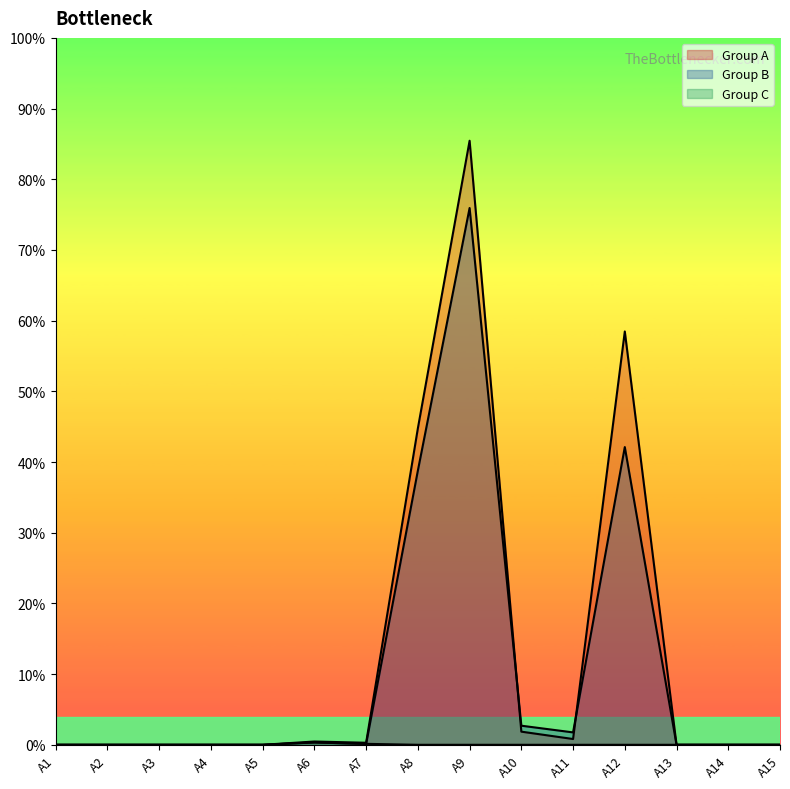

What is the greatest value displayed?

0.9